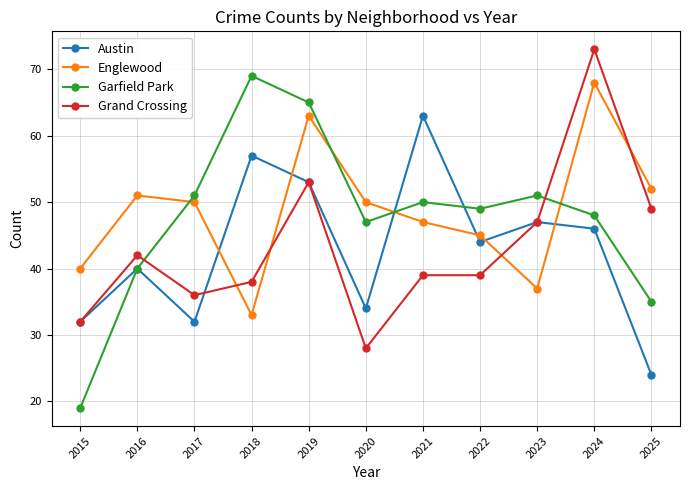

Is this an area chart (filled region under the line)?

No